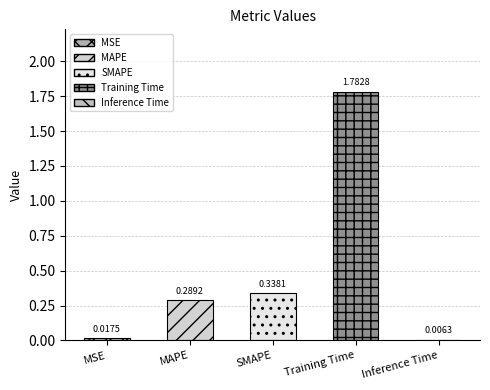

What is the ratio of the value at MAPE to the value at Training Time?

0.2